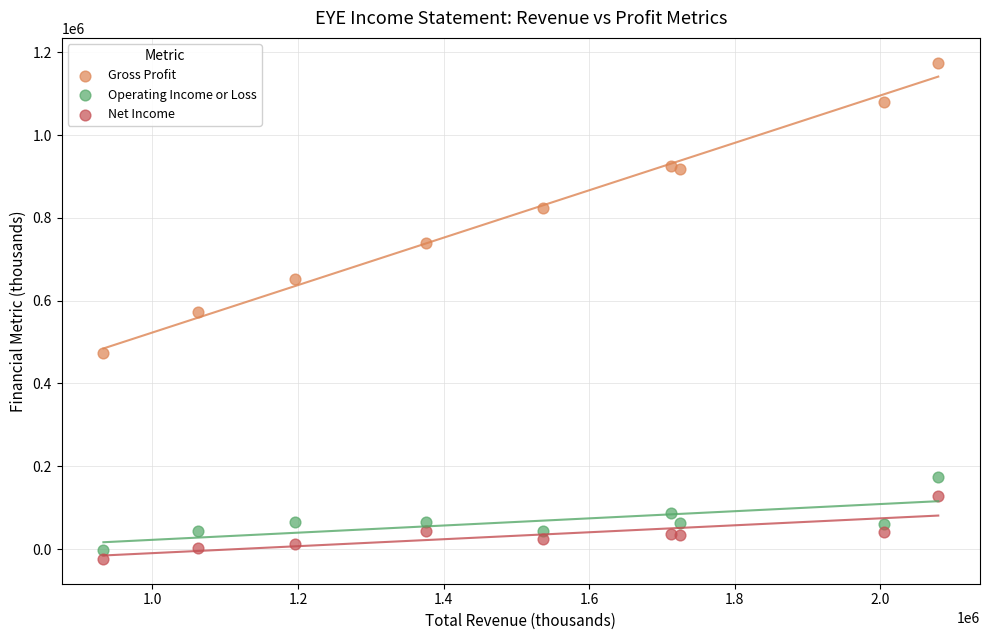

Which series reaches the maximum Y coordinate?

Gross Profit